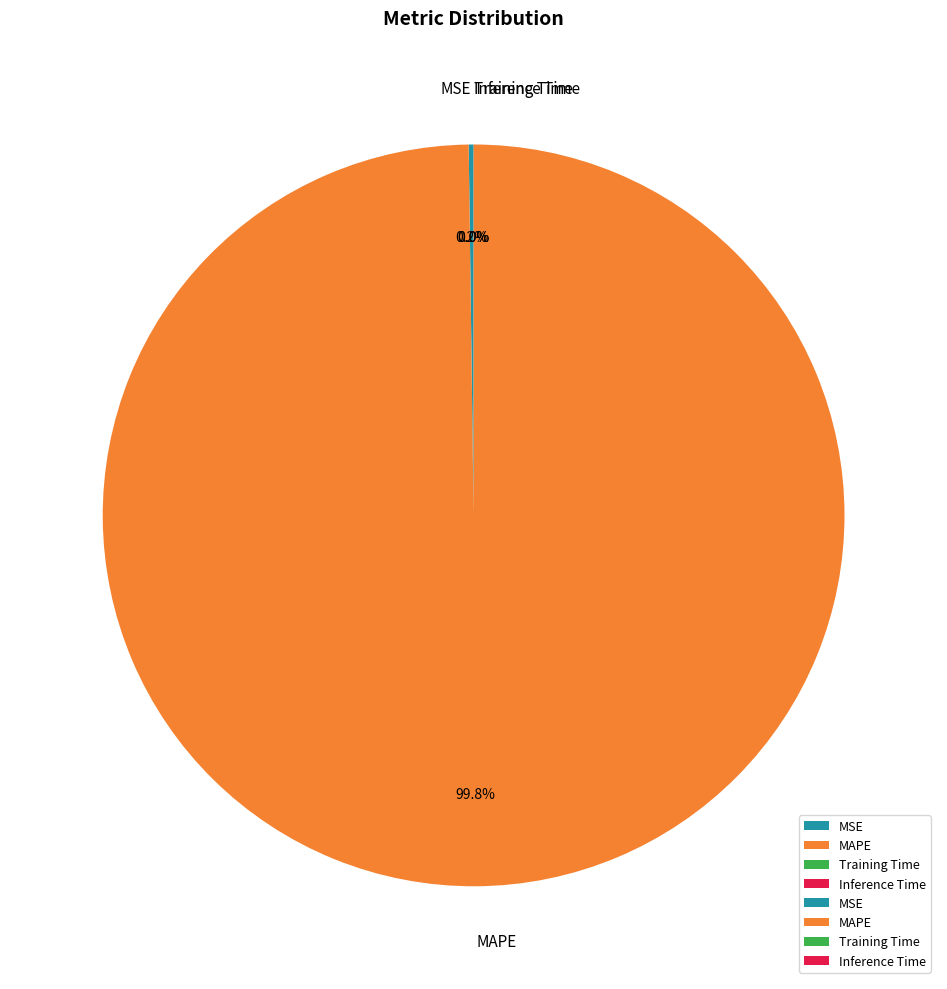

Is there a majority slice in this chart?

Yes